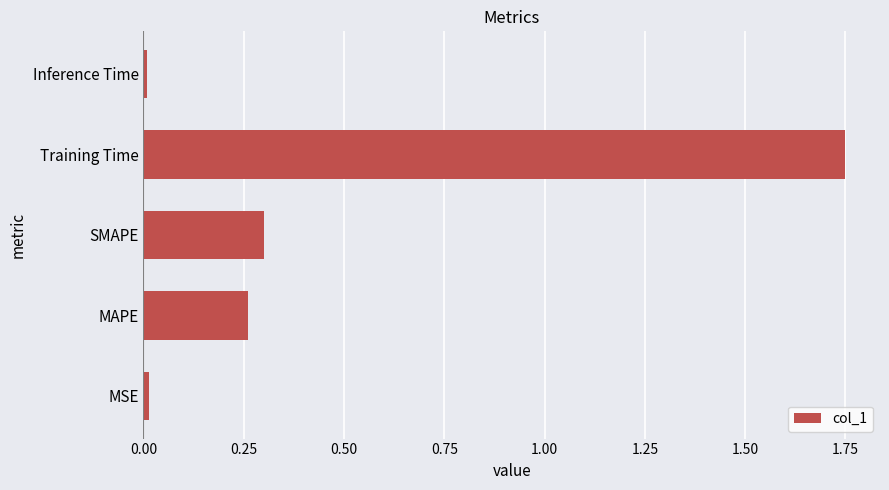

What is the sum of the values at MAPE and SMAPE?

0.6